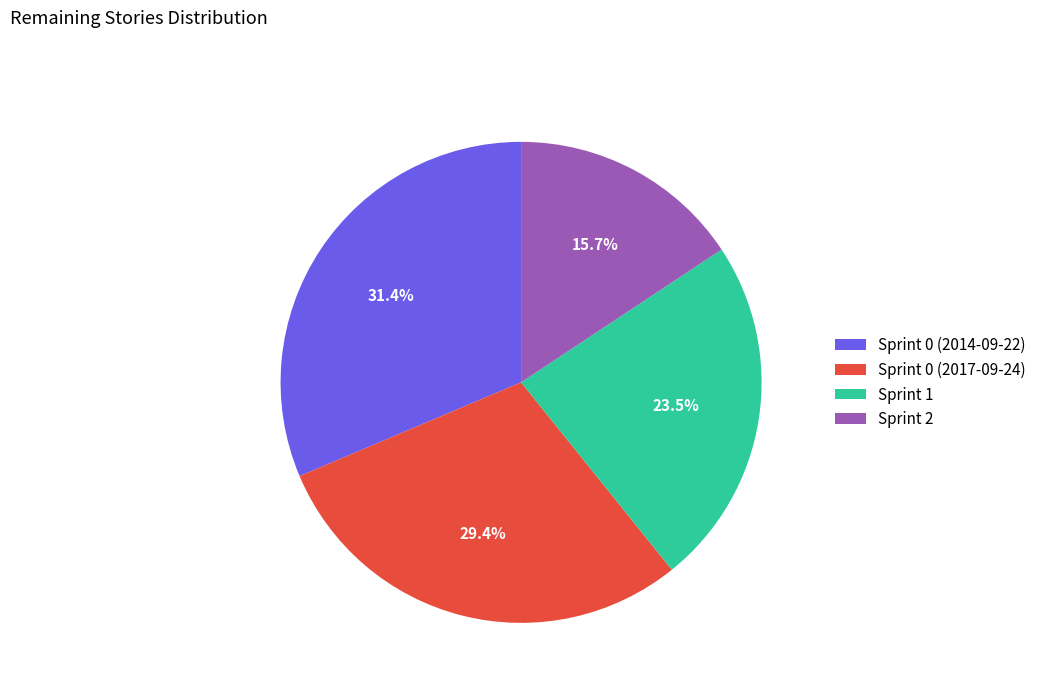

To the nearest percent, what is the difference between the Sprint 2 and Sprint 1 slice percentages?

8%